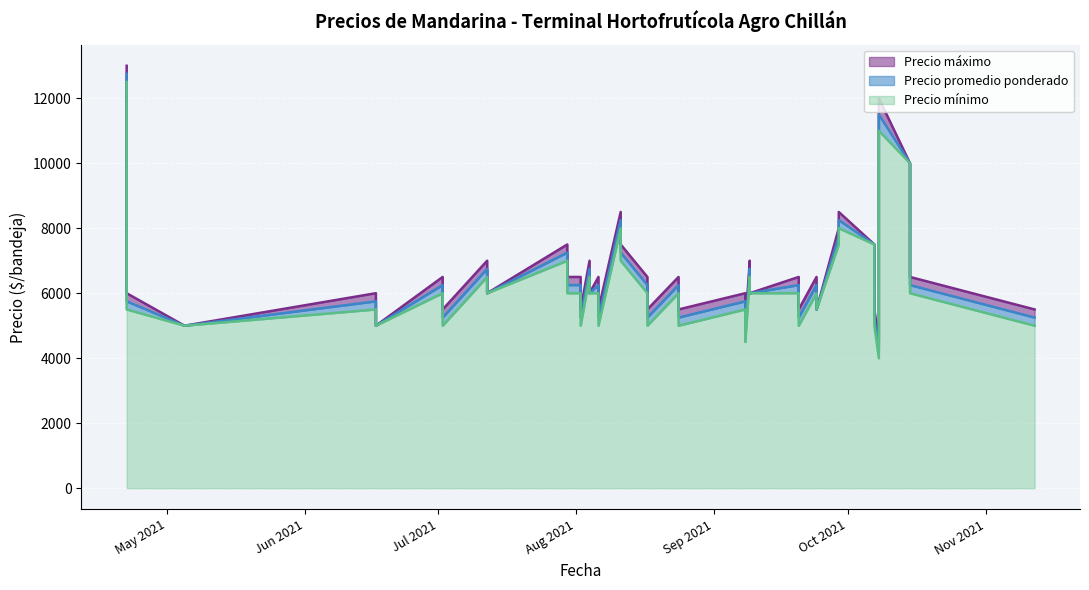

What is the difference between the highest and lowest values at 2021-08-11?

500